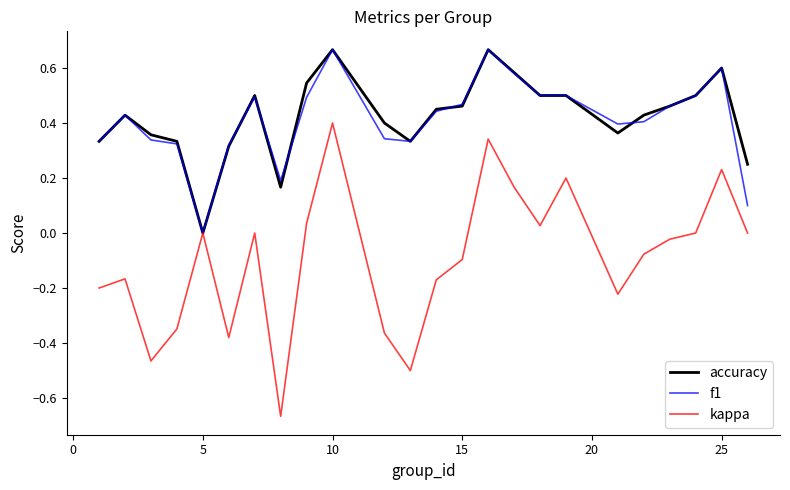

Which series has the widest spread of values?

kappa